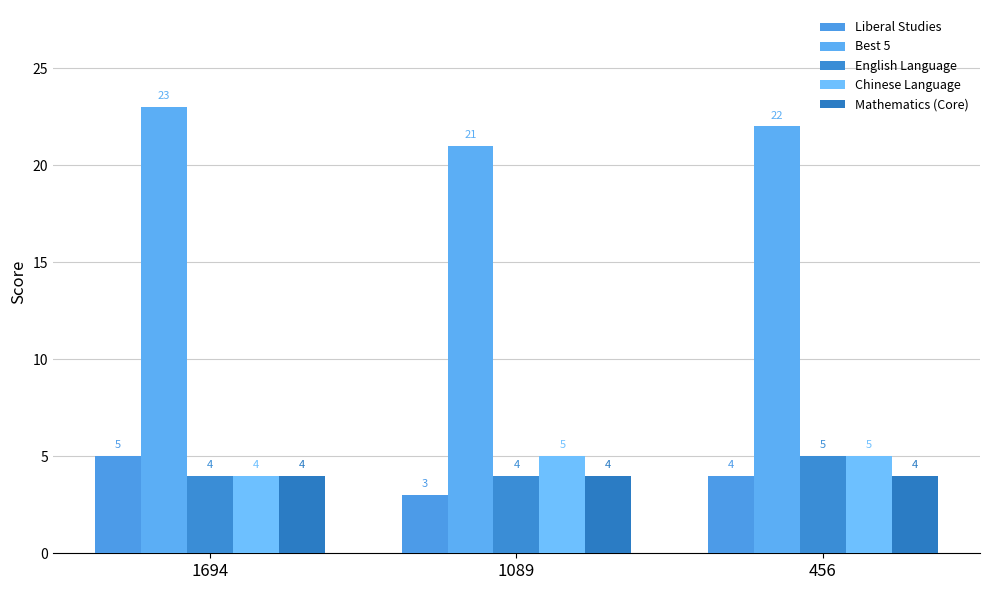

Which label corresponds to the smallest value in the chart?

1089